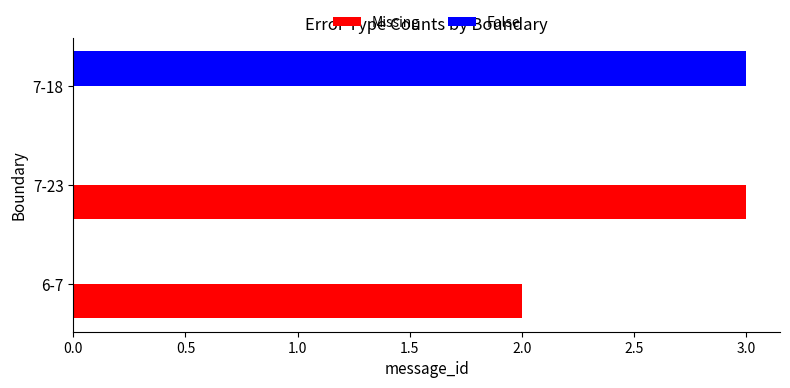

Is the value of False at 7-18 greater than the value of Missing at 7-18?

Yes